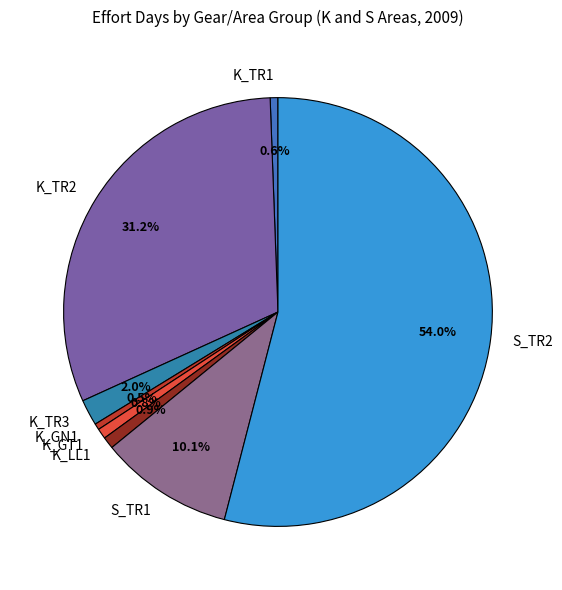

Is there any slice that represents more than half of the pie?

Yes